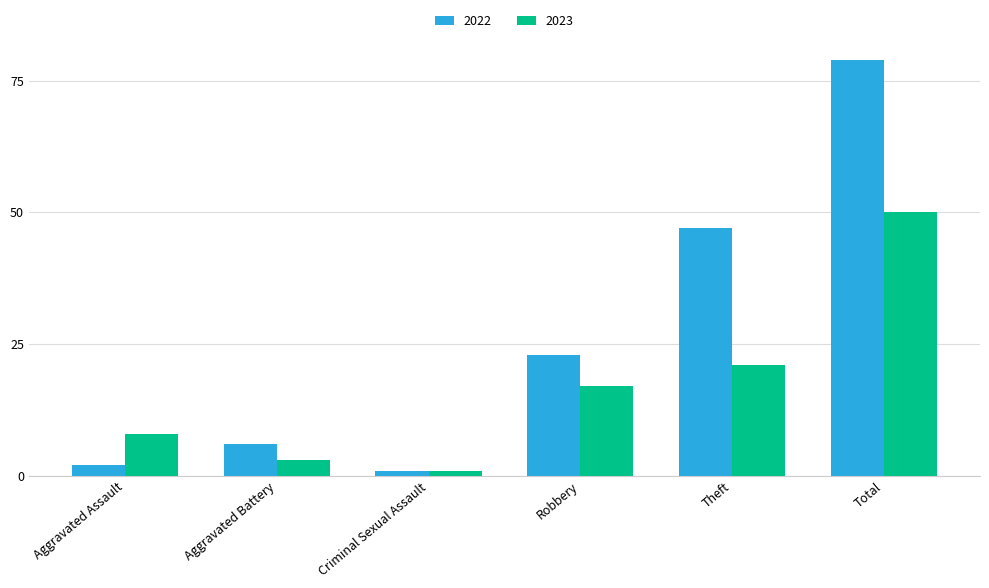

What is the label of the 5th bar from the left?

Theft